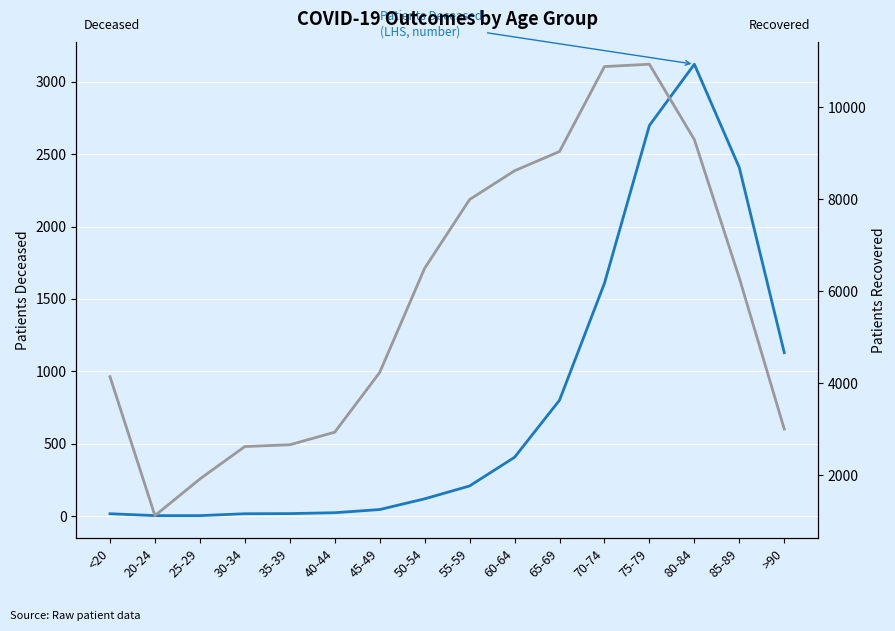

What is the difference between the highest and lowest values at 55-59?

7784